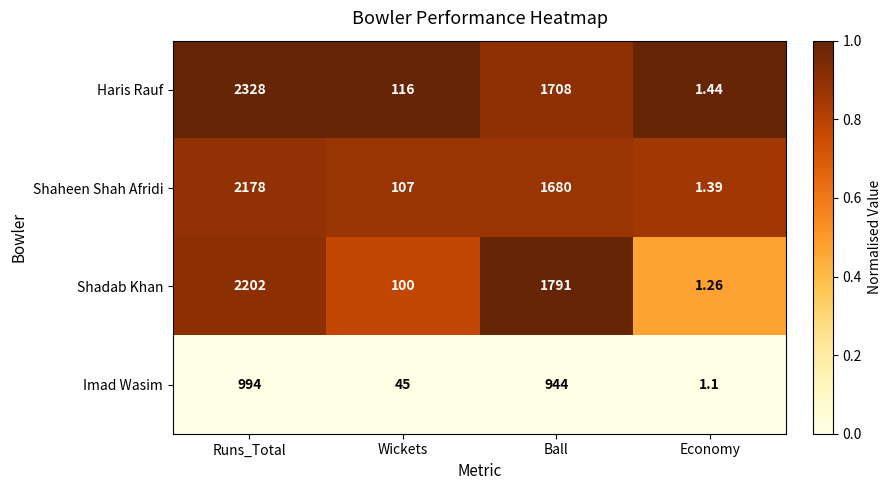

Which category has the lowest value in the Shadab Khan series?

Economy